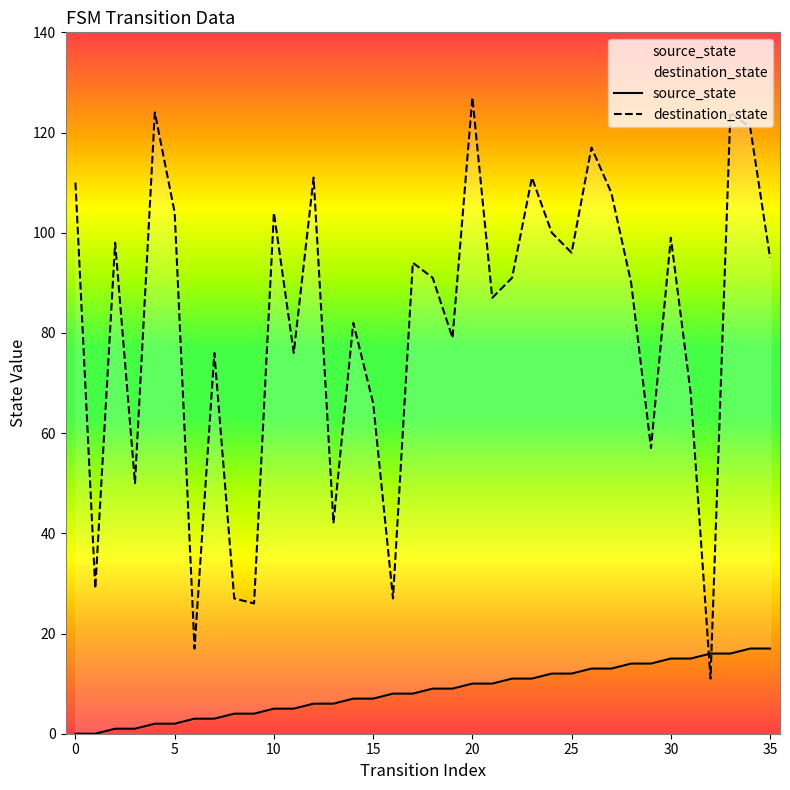

What is the value of the destination_state point at the 9th from the left?

27